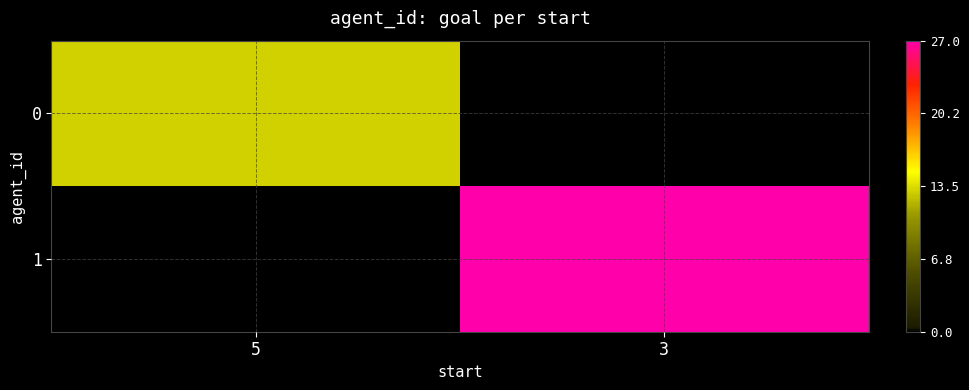

Rank the series by their maximum value, from highest to lowest.

1, 0